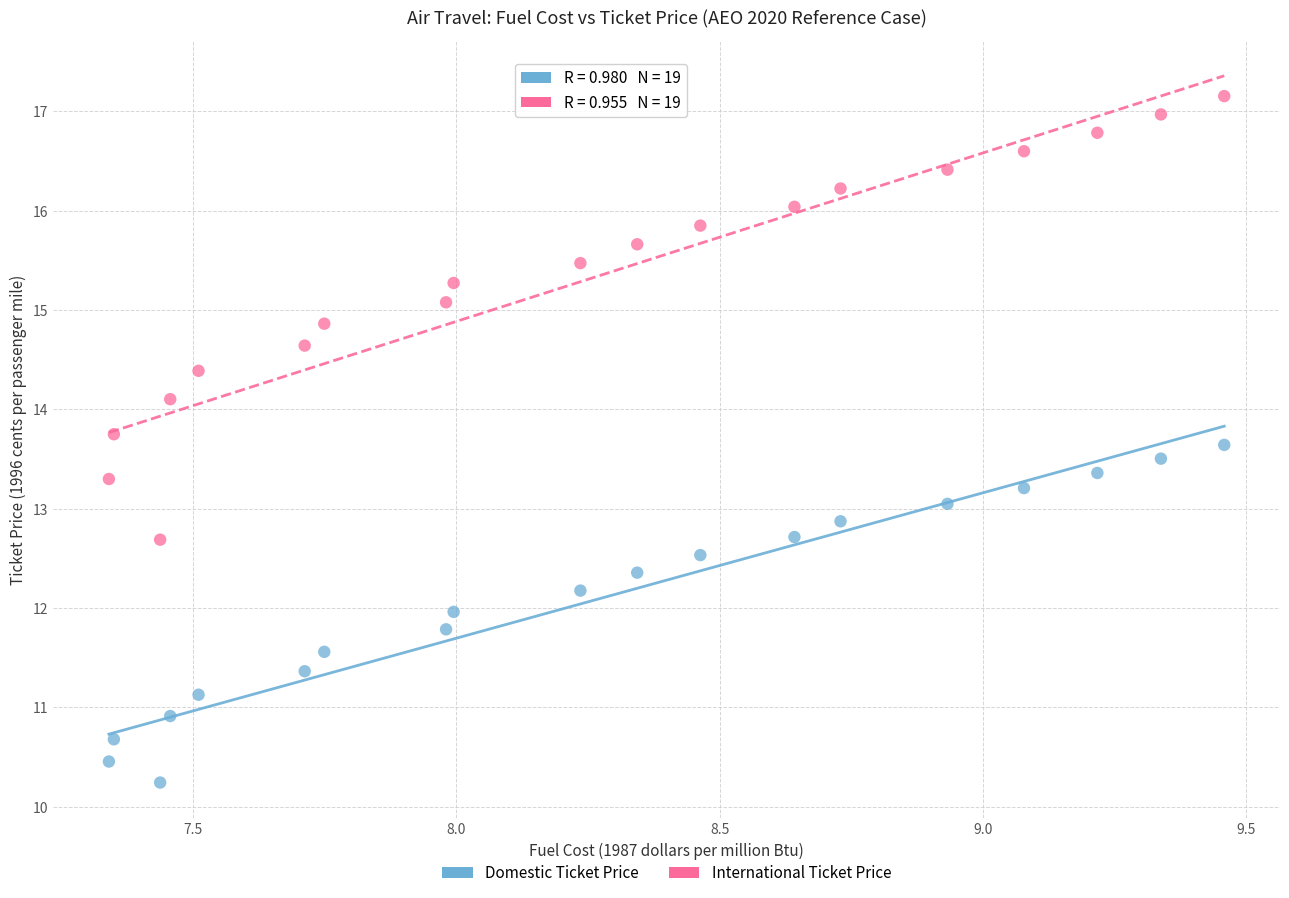

Which series has the widest spread of Y values?

International Ticket Price